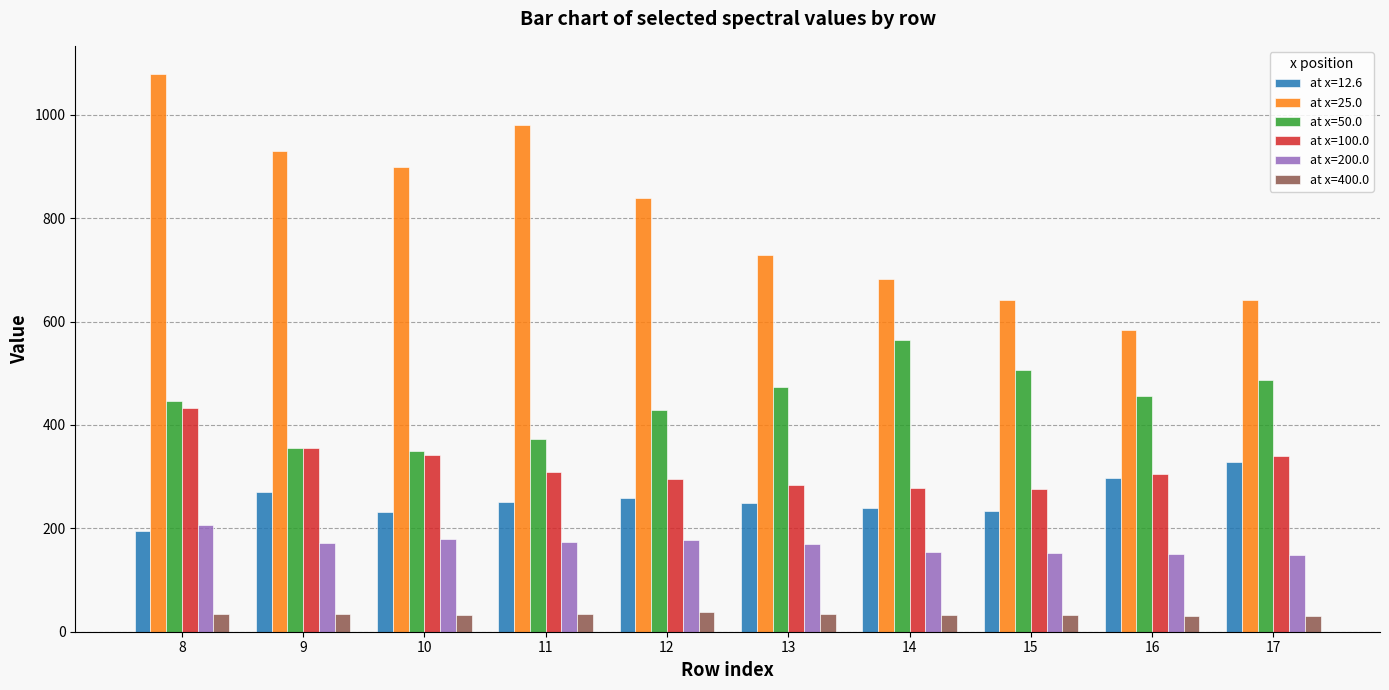

What is the value of the at x=400.0 bar at the 5th from the left?

37.4